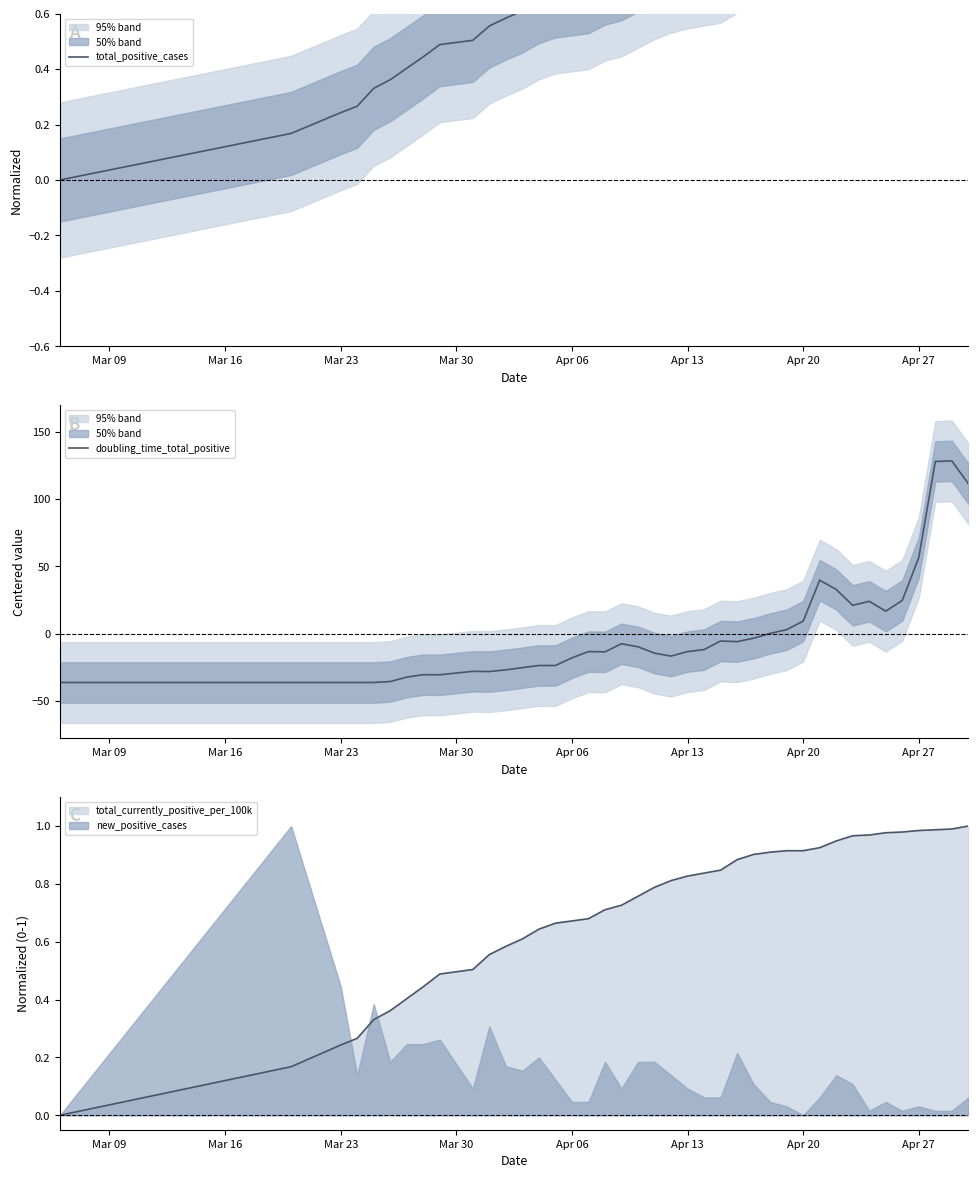

True or false: total_positive_cases and doubling_time_total_positive intersect in this chart.

True